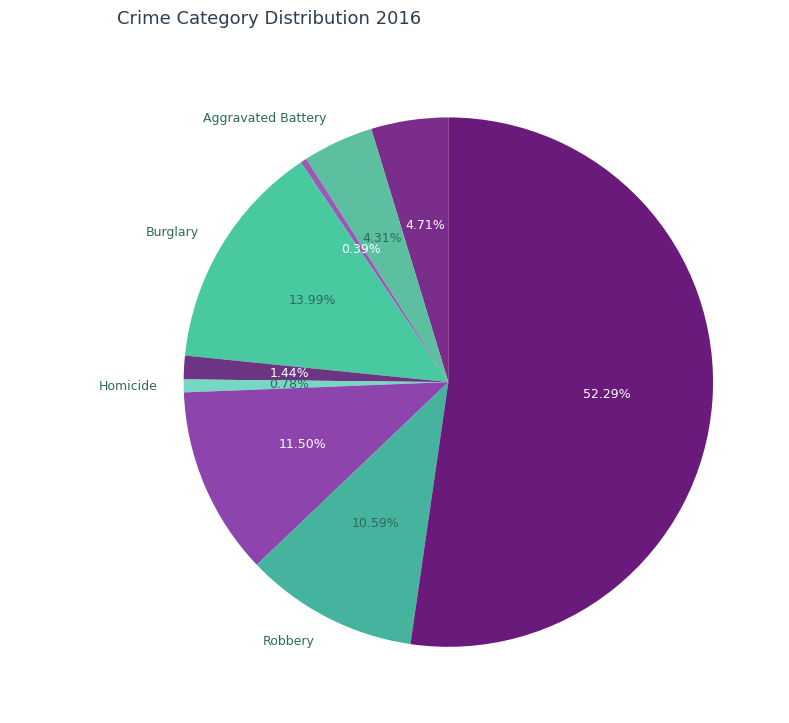

What portion of the pie excludes Burglary?

86.0%